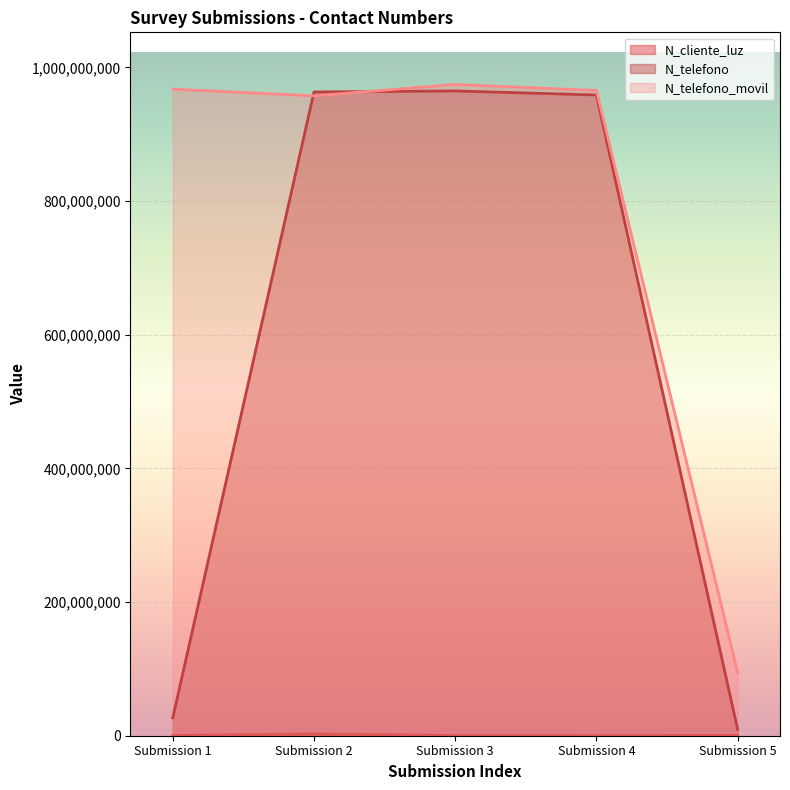

Which series has the largest total across all categories?

N_telefono_movil